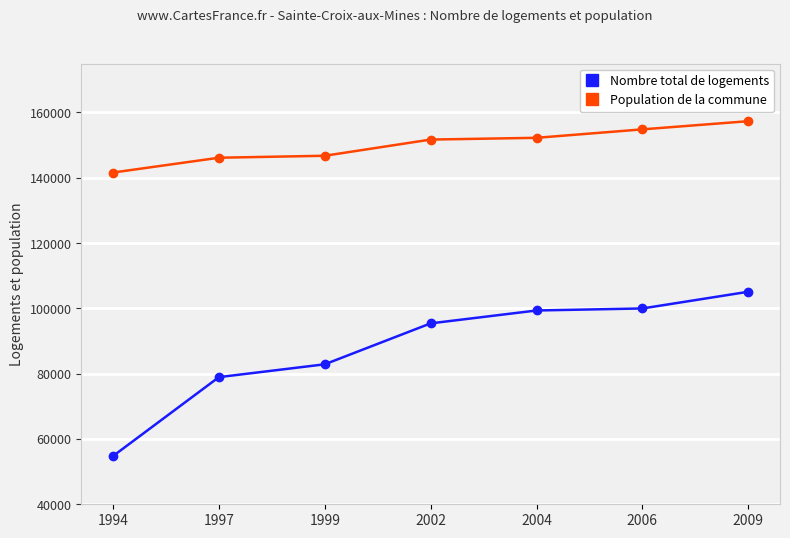

What is the maximum value shown in the chart?

157333